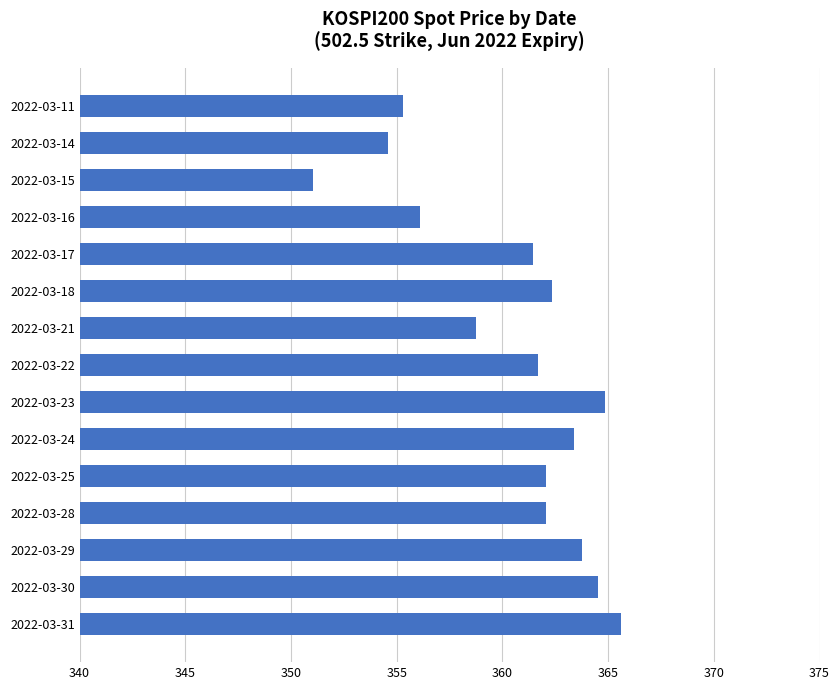

Reading top to bottom, list all the values displayed in this chart.

2022-03-11=355.3	2022-03-14=354.6	2022-03-15=351.0	2022-03-16=356.1	2022-03-17=361.5	2022-03-18=362.3	2022-03-21=358.8	2022-03-22=361.7	2022-03-23=364.8	2022-03-24=363.4	2022-03-25=362.1	2022-03-28=362.1	2022-03-29=363.8	2022-03-30=364.5	2022-03-31=365.6